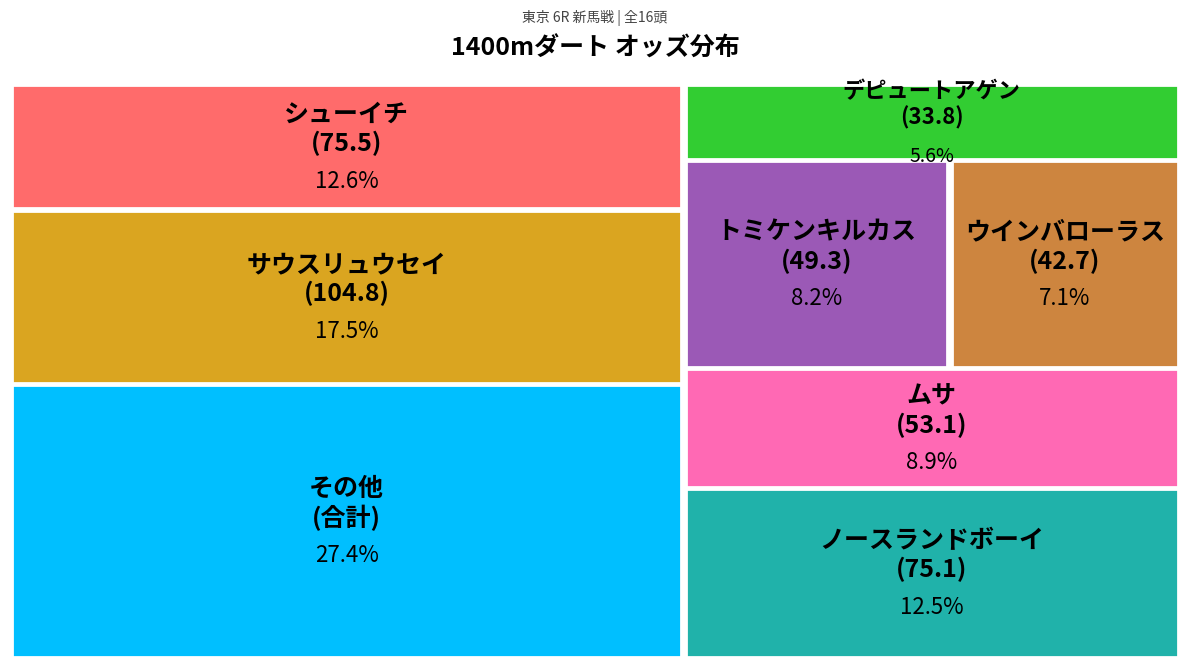

Does any single category account for the majority?

No